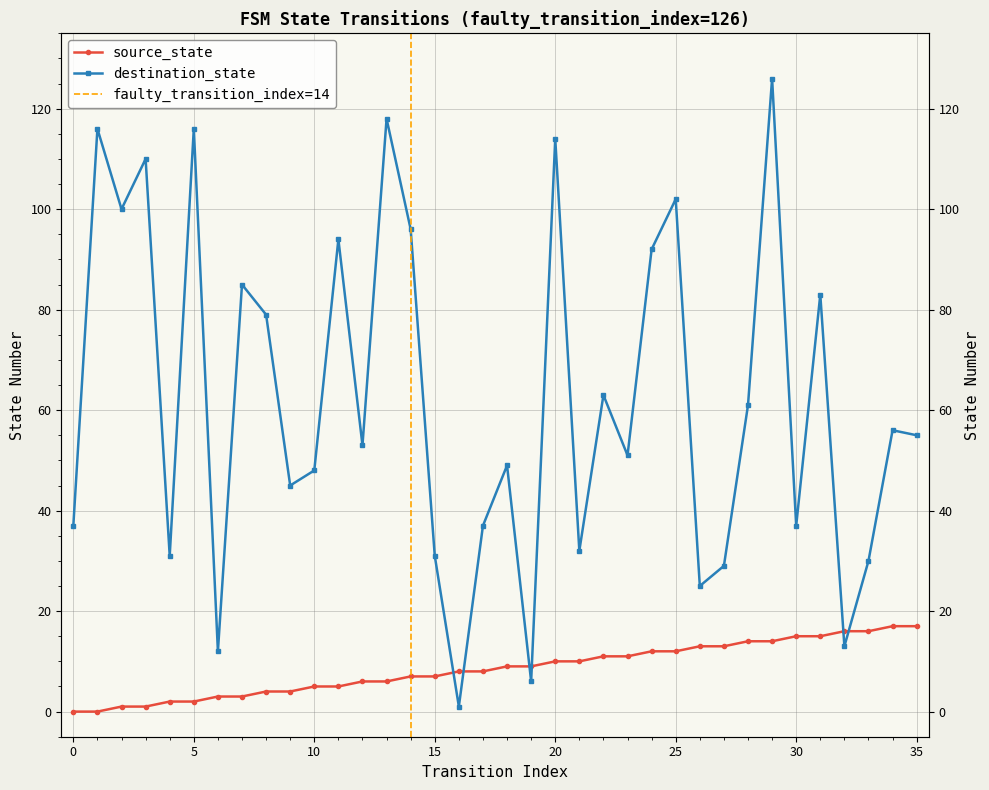

Which series has the widest spread of values?

destination_state